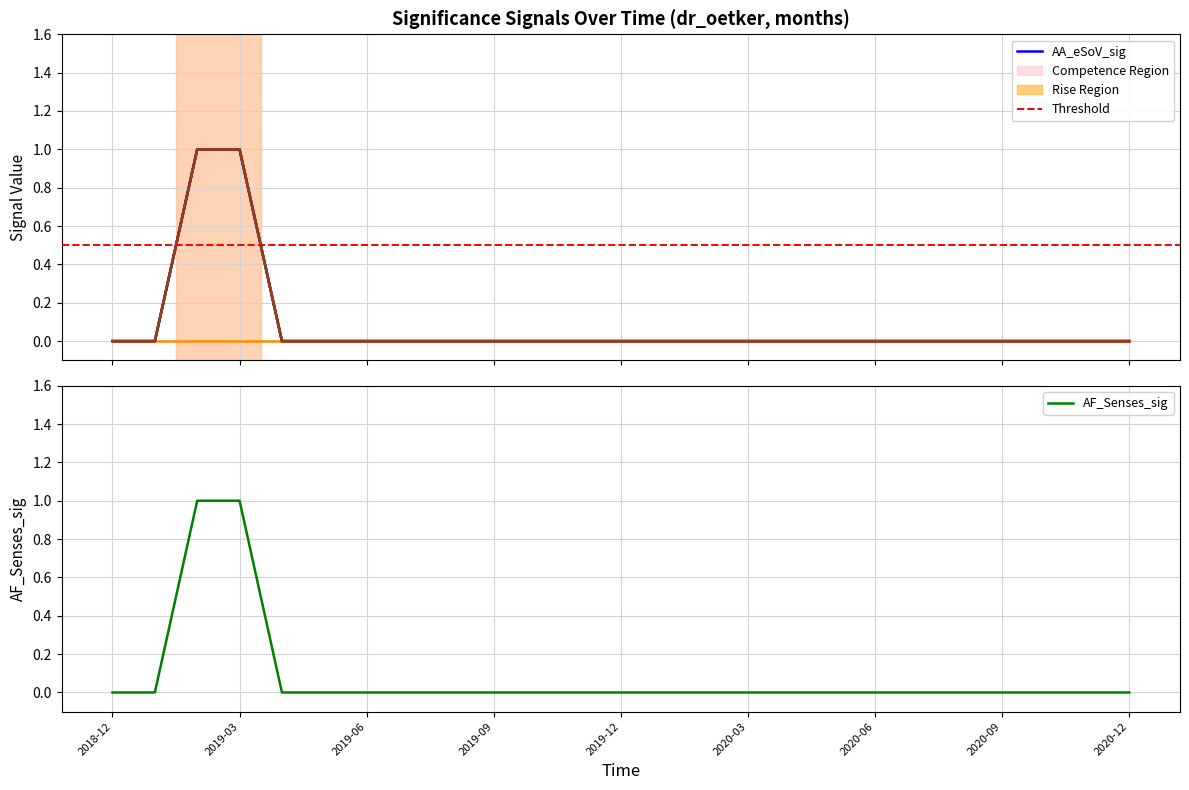

Between 2019-12 and 2020-12, which is larger?

2019-12